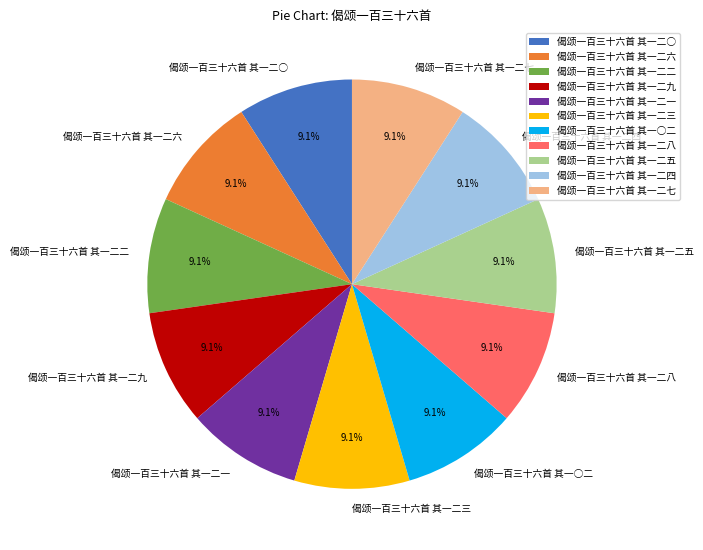

How many segments does this pie chart have?

11